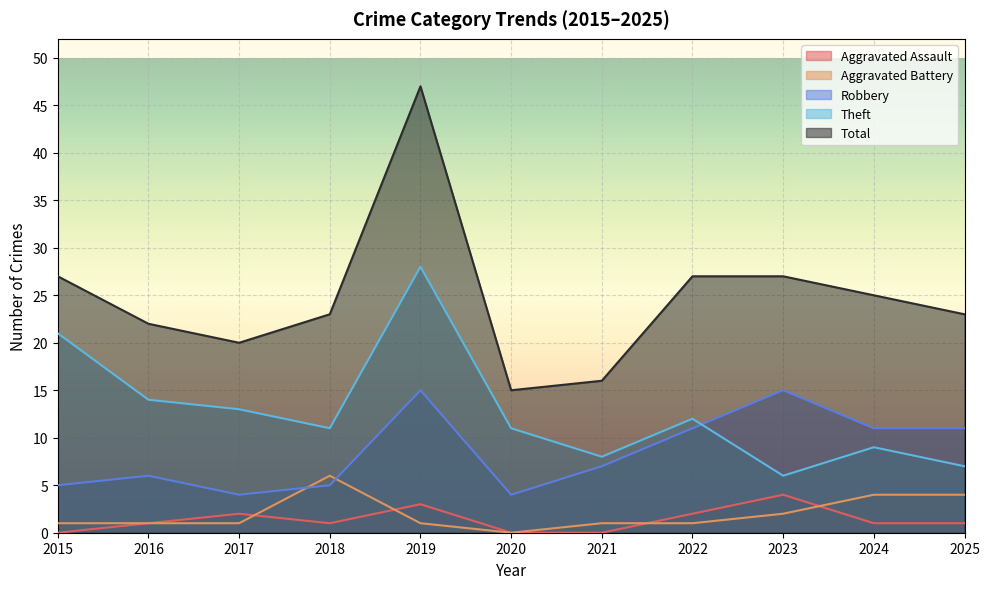

The Robbery series shows 18 at 2025. True or false?

False